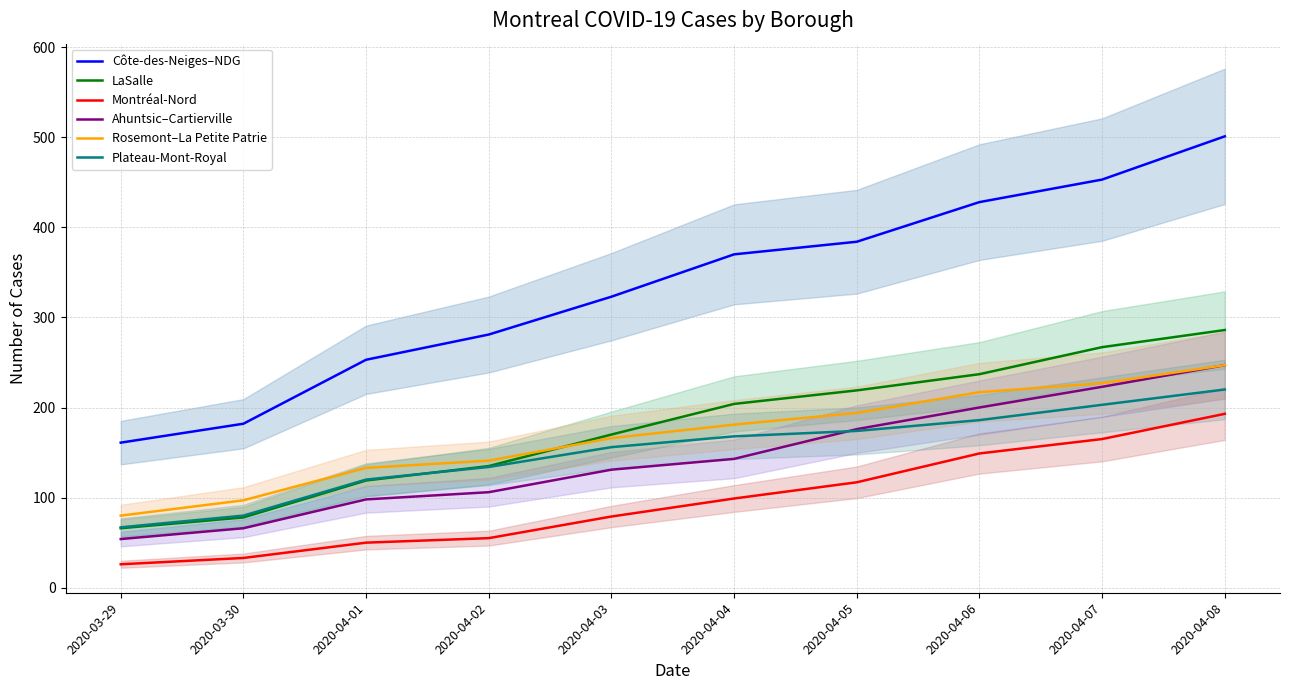

Does the chart display data point markers on the line(s)?

No